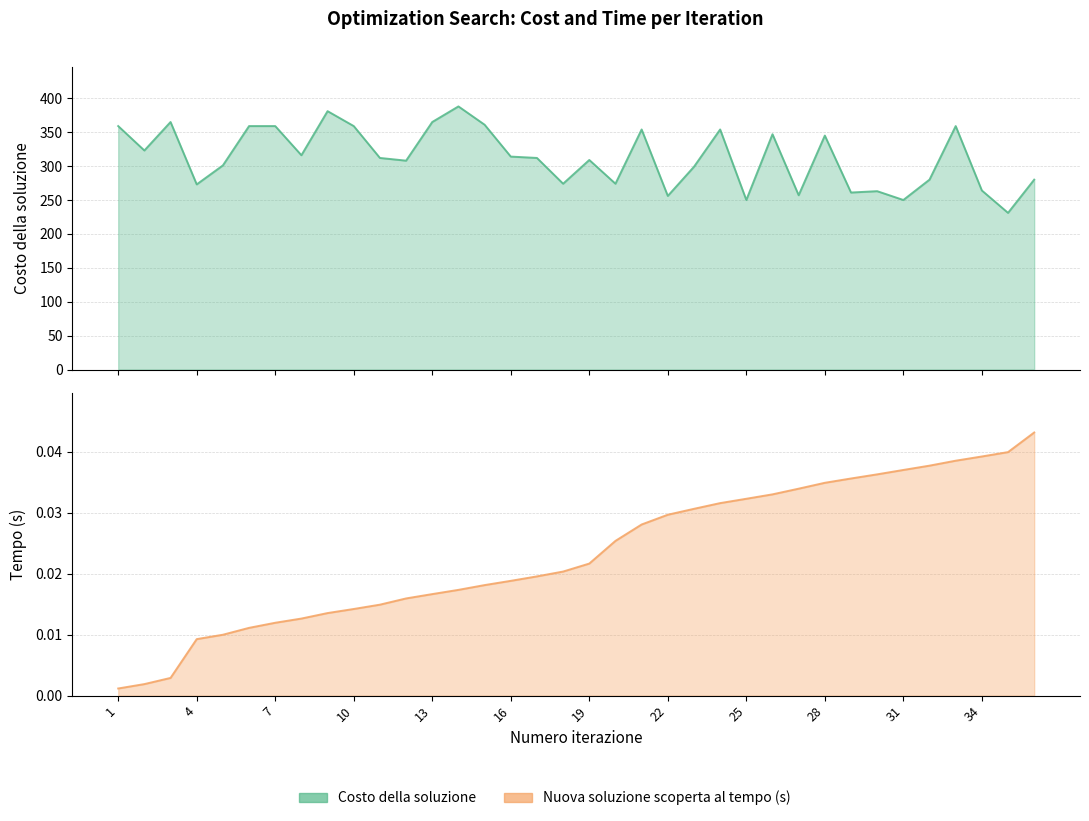

Which category has the highest value in the Nuova soluzione scoperta al tempo (s) series?

36